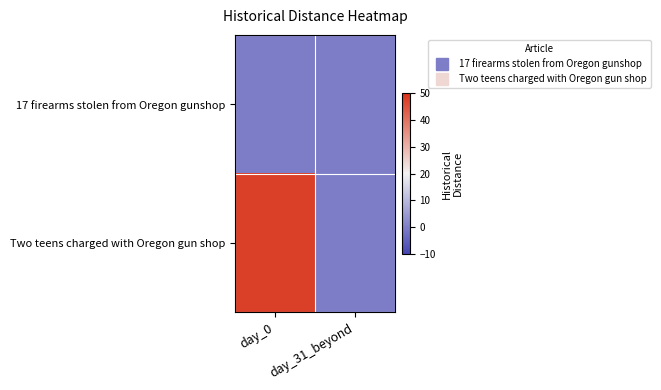

Reading left to right, list all the values displayed in this chart.

17 firearms stolen from Oregon gunshop: day_0=0	day_31_beyond=0
Two teens charged with Oregon gun shop: day_0=48	day_31_beyond=0